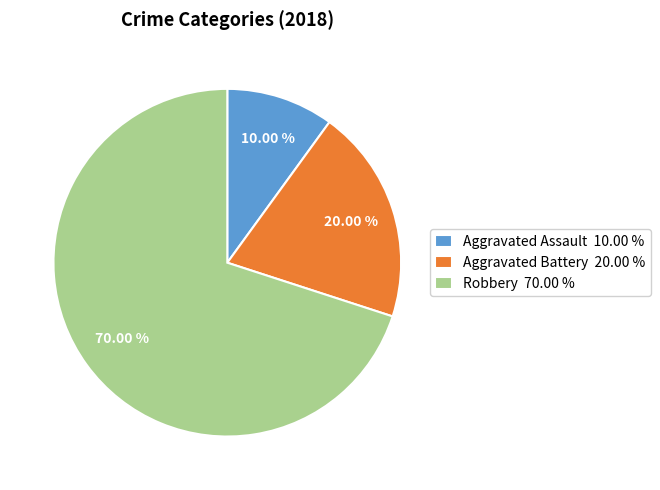

Combined, do Robbery and Aggravated Battery account for over 50%?

Yes